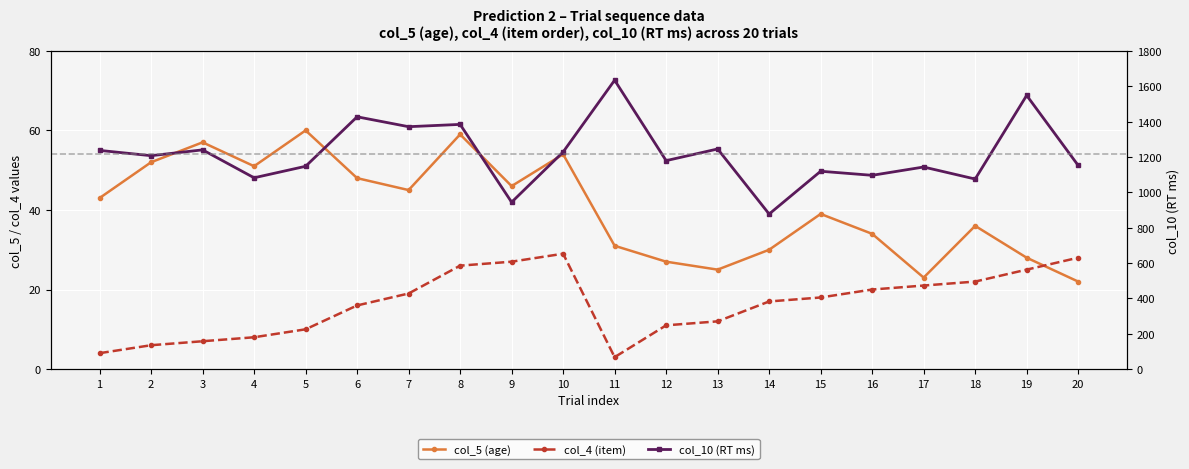

How many lines are shown in the chart?

3